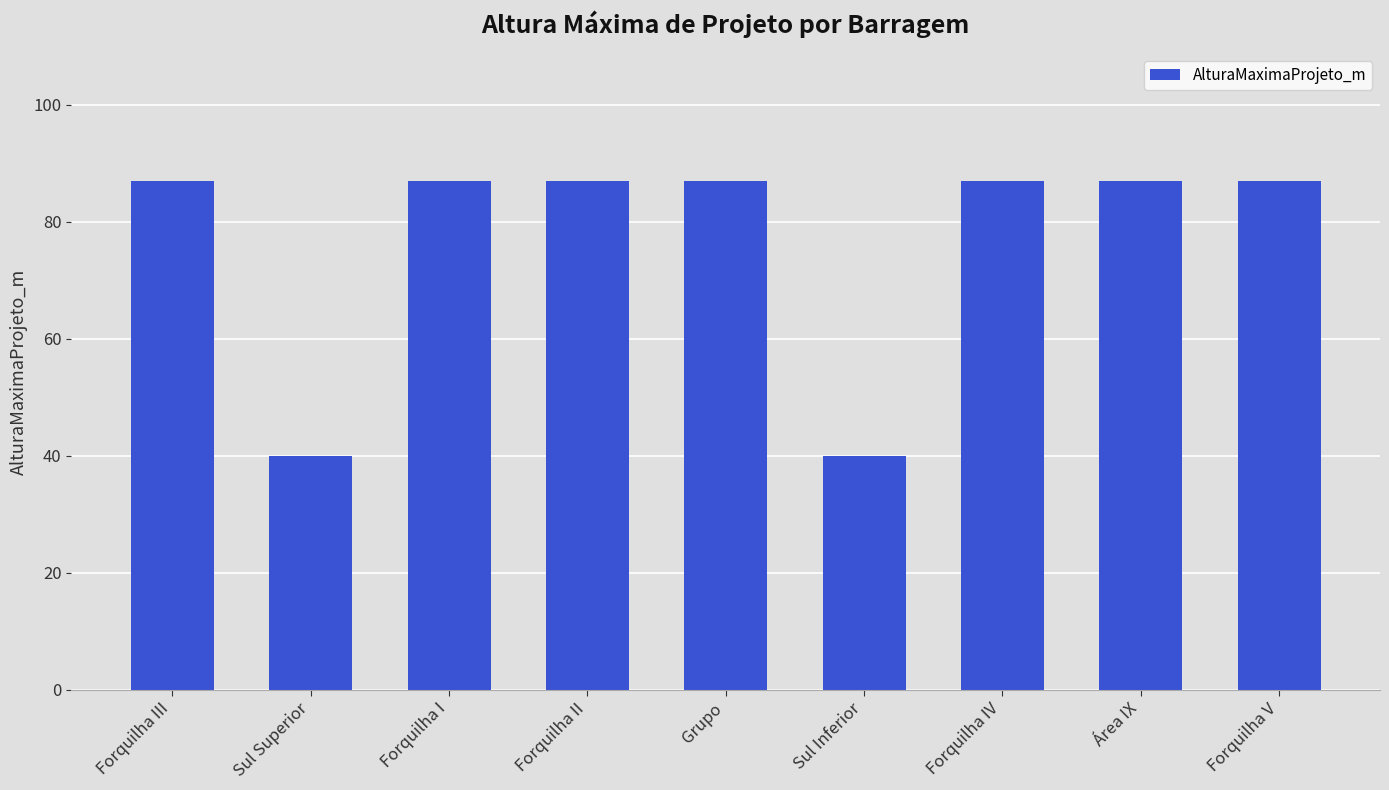

What is the maximum value shown in the chart?

87